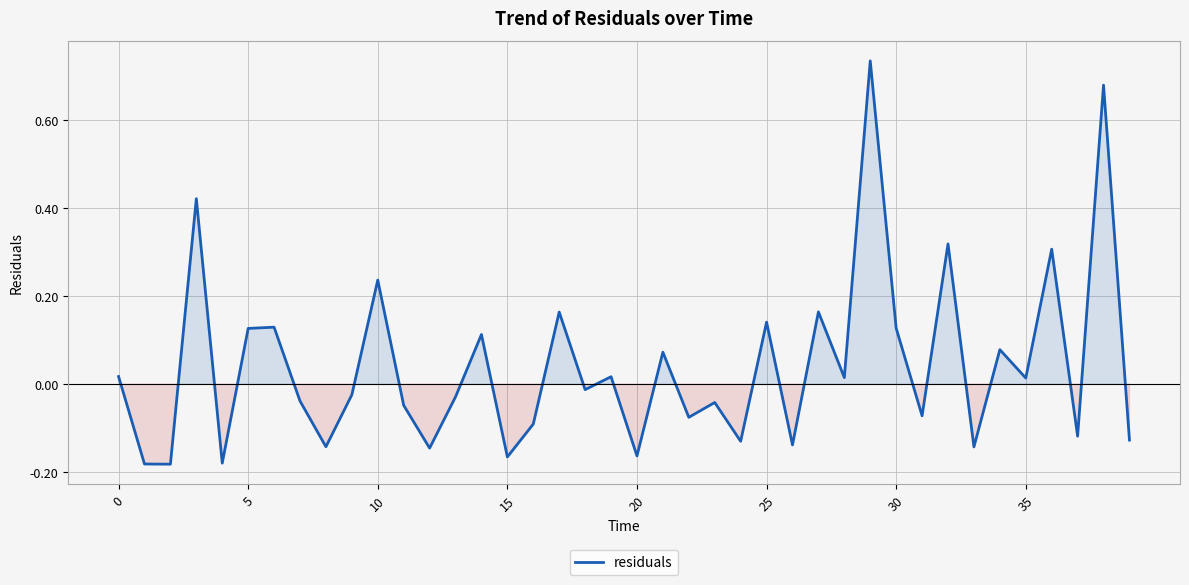

What is the difference between the maximum and minimum values?

0.9